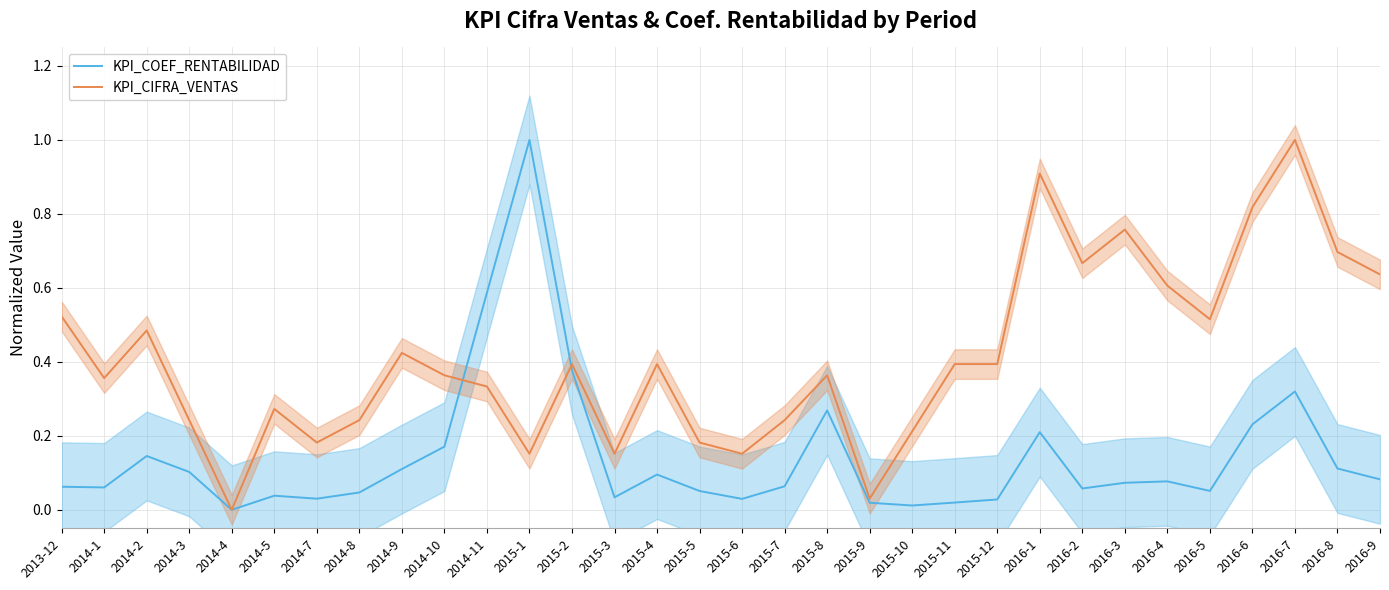

What is the label of the 3rd point from the right?

2016-7